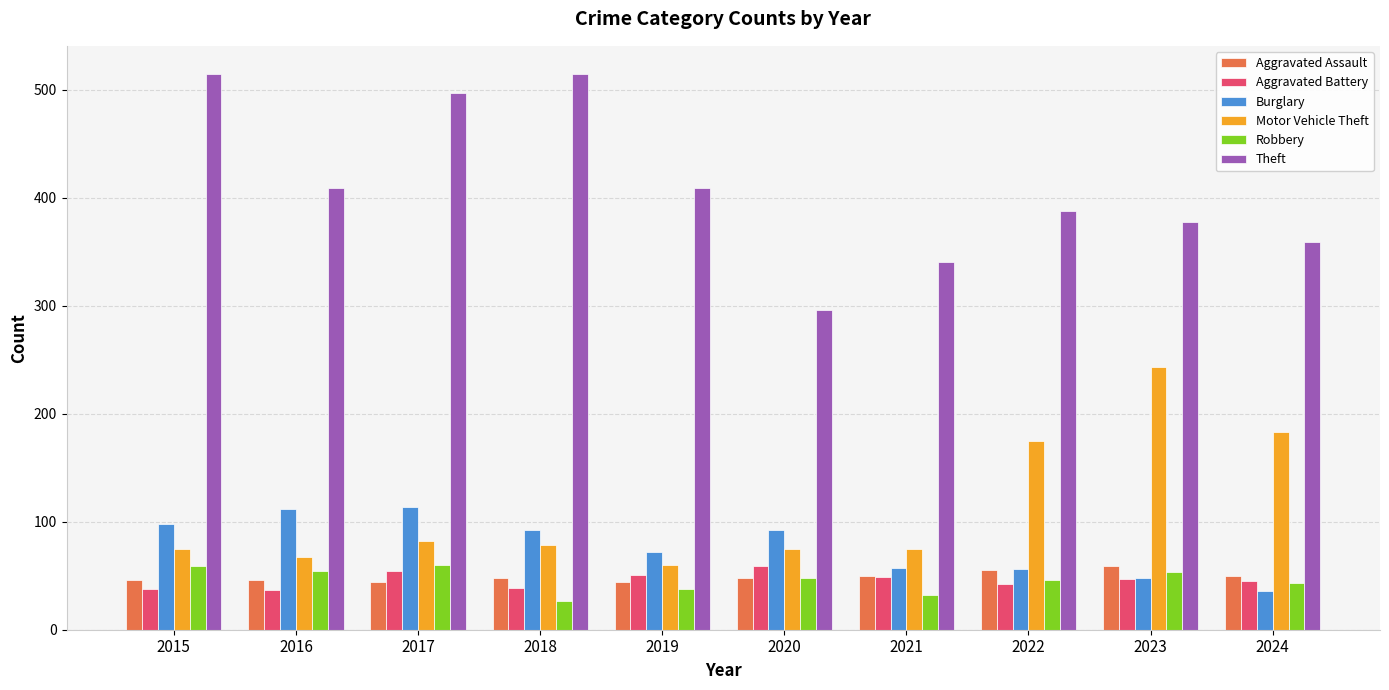

Is the value of Motor Vehicle Theft at 2016 greater than the value of Theft at 2017?

No